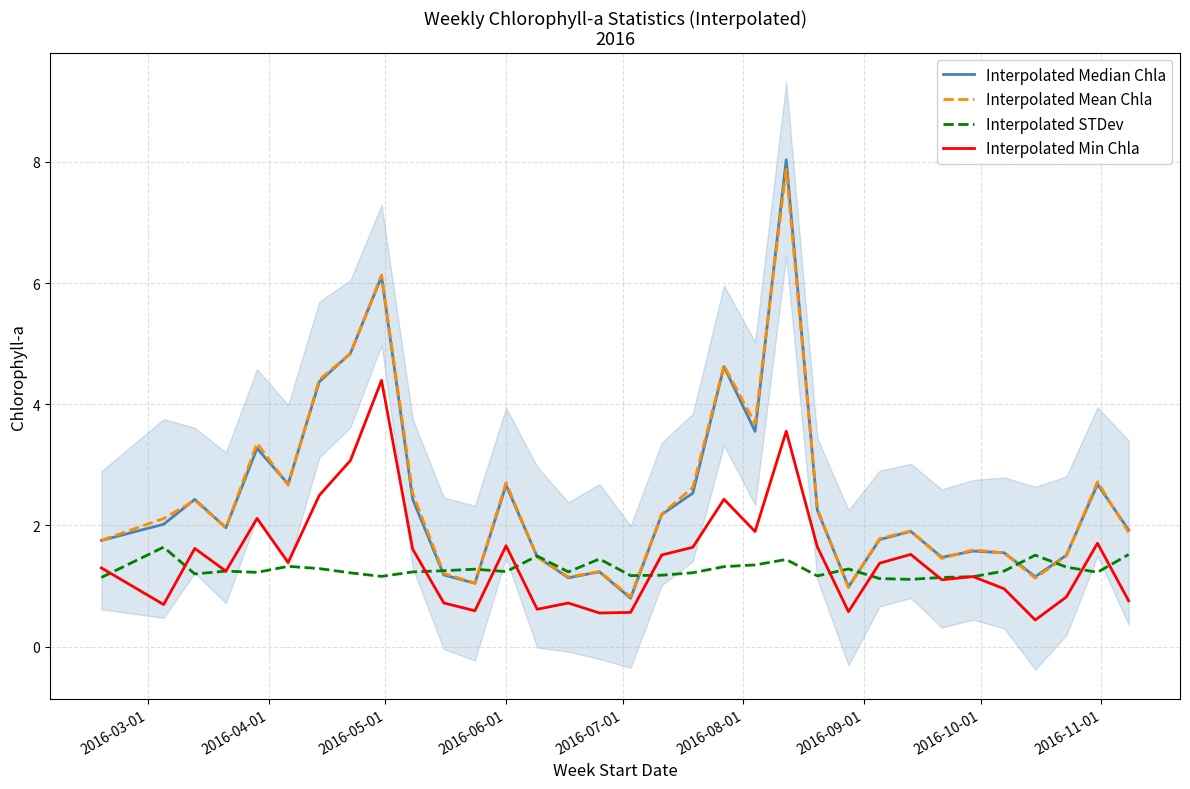

At how many categories does at least one series exceed 6?

2